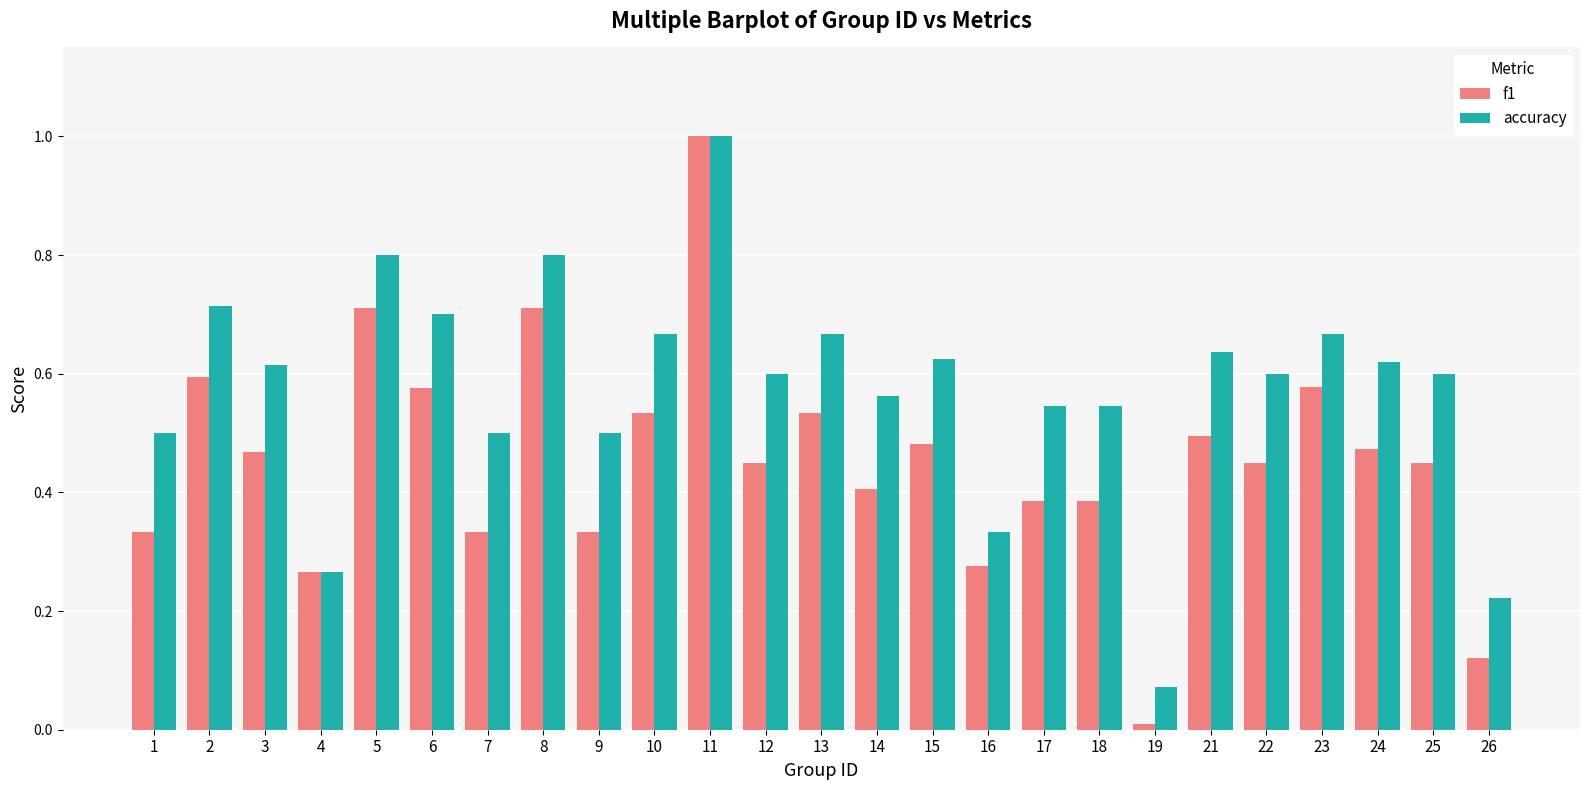

At 7, list the series in order from smallest to largest.

f1, accuracy